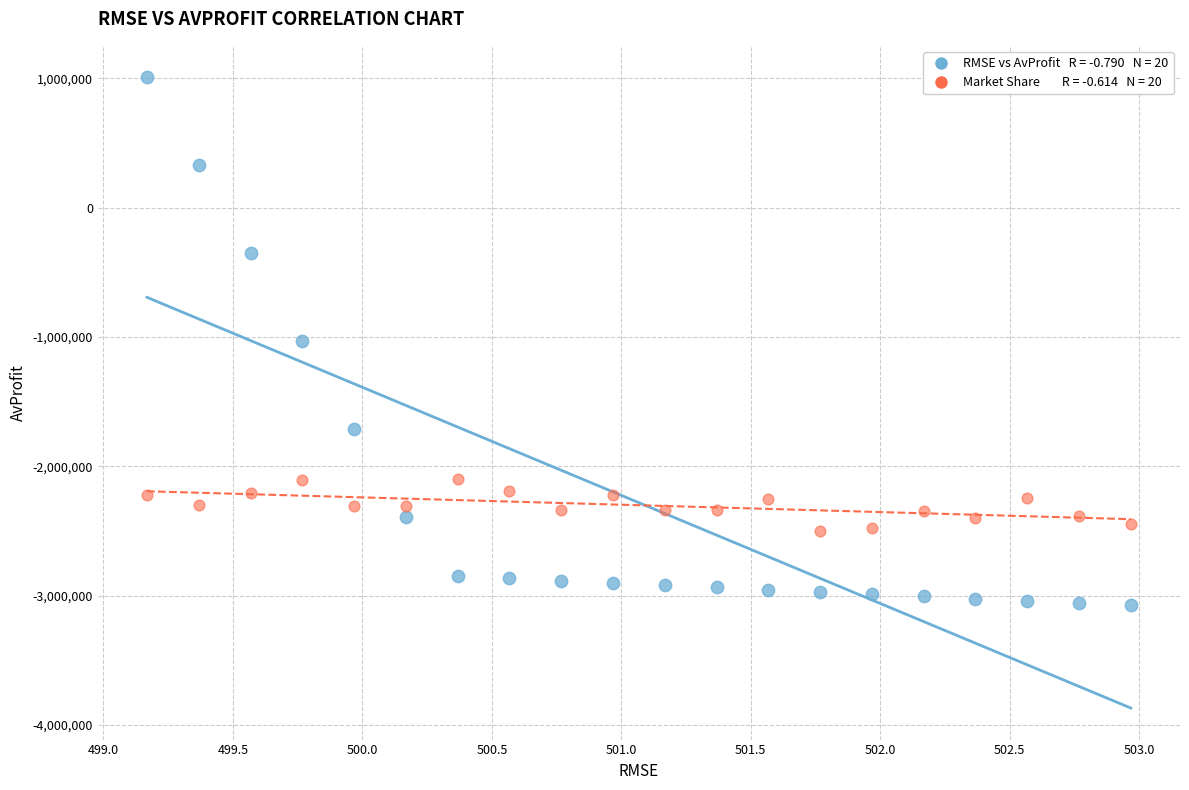

Across all data points, what is the range of X values (max minus min)?

3.8